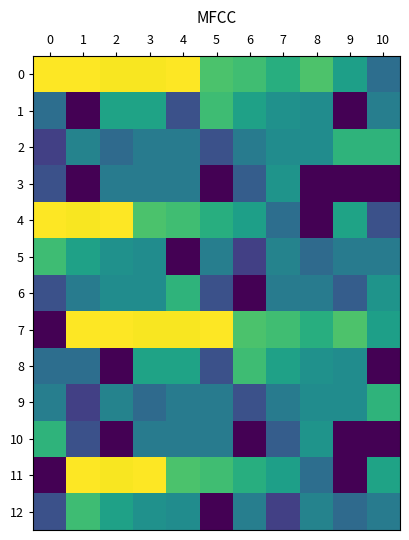

List the series in order of their peak value, lowest first.

3, 2, 6, 9, 10, 1, 5, 8, 12, 0, 4, 7, 11